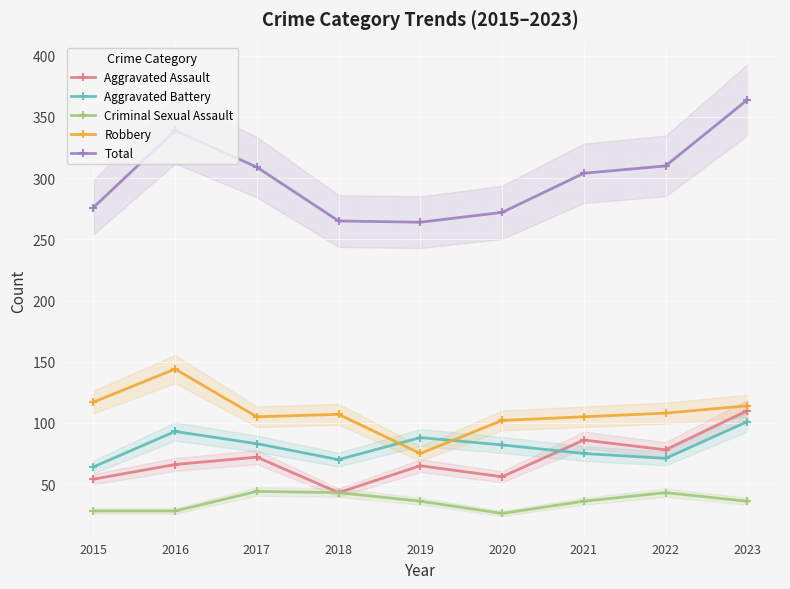

How many lines are shown in the chart?

5